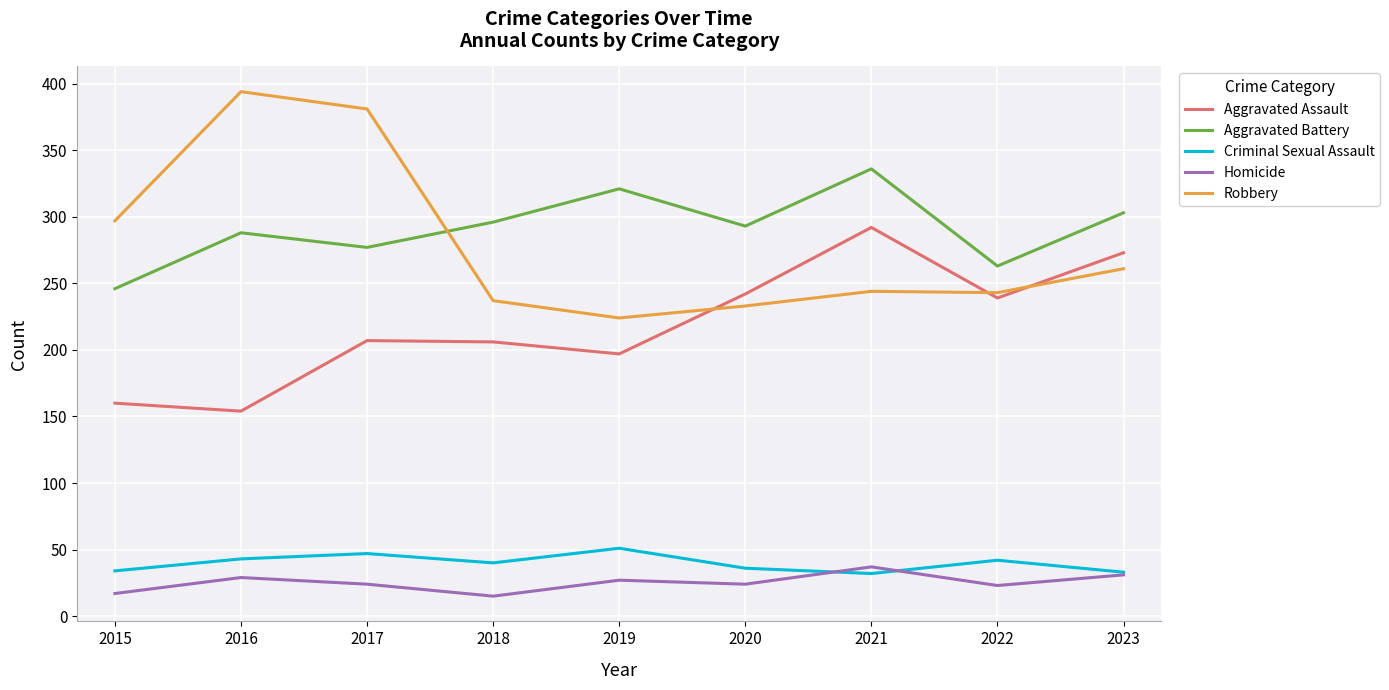

What is the highest value of the Criminal Sexual Assault series?

51